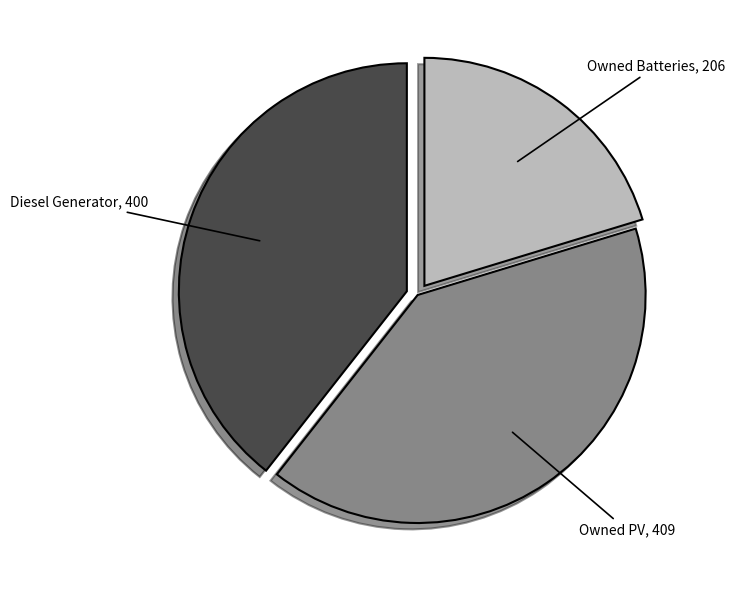

Is there a majority slice in this chart?

No